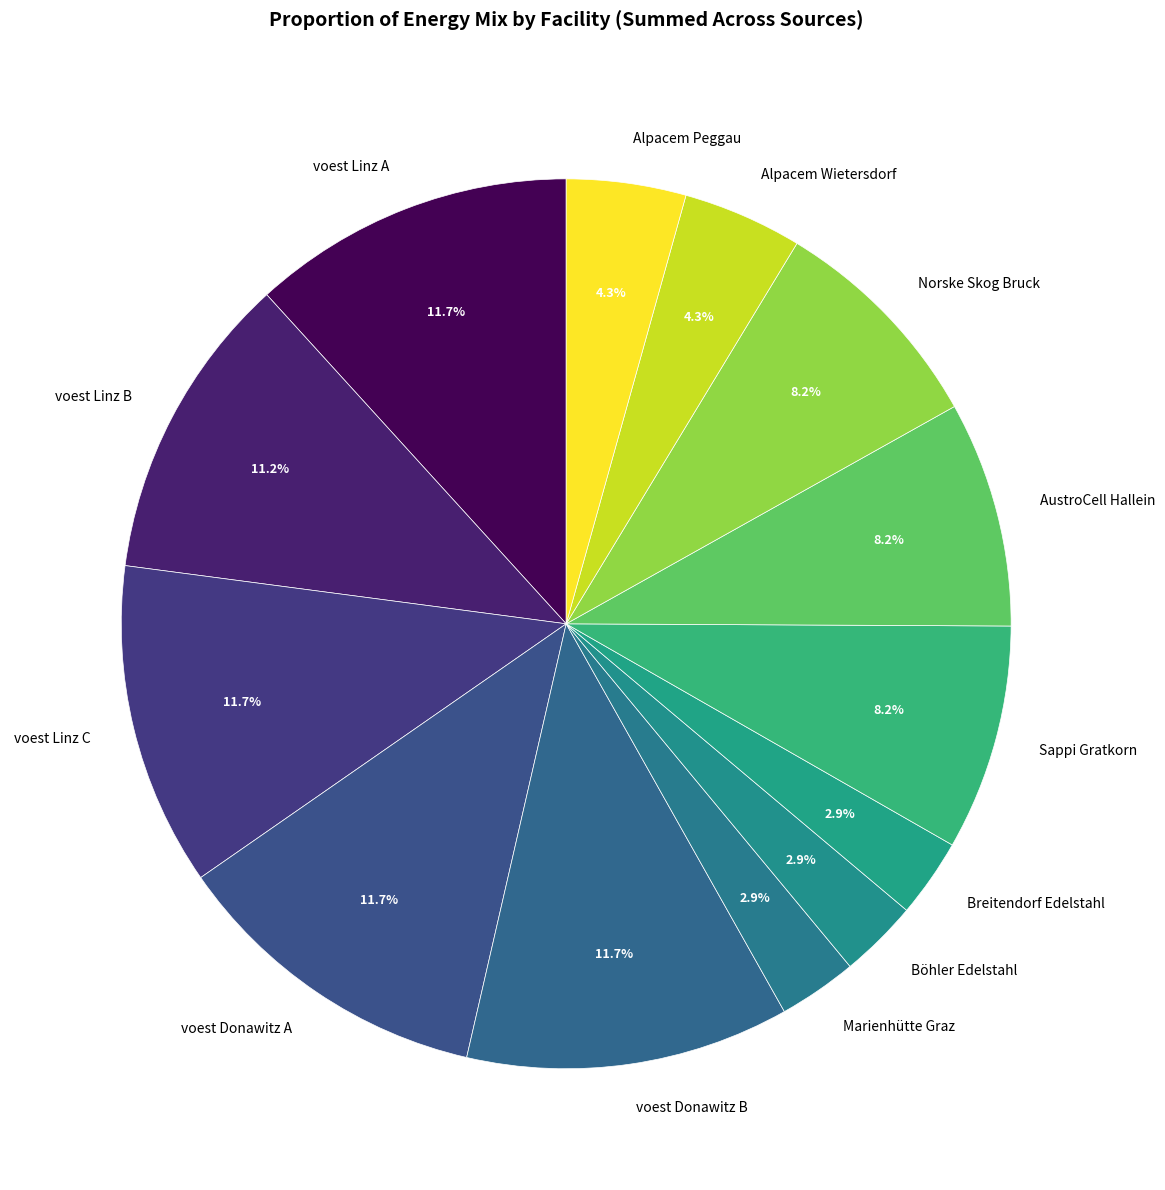

To the nearest percent, what is the difference between the largest and smallest slice percentages?

9%